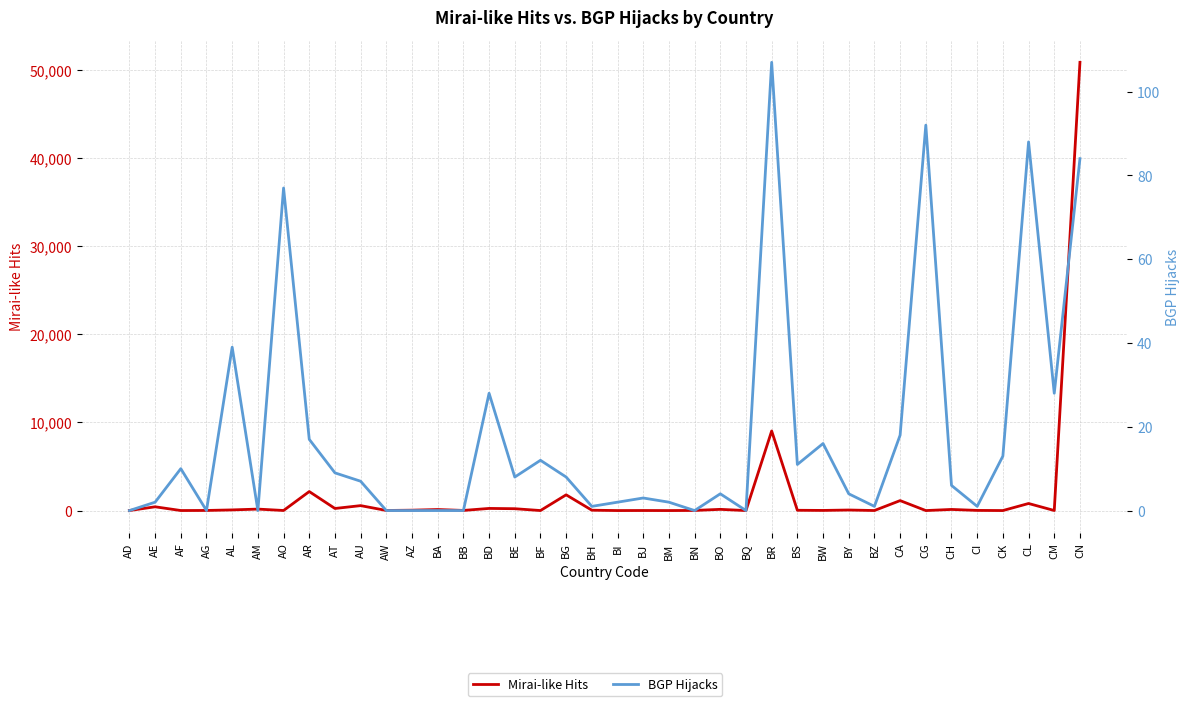

How many times do Mirai-like Hits and BGP Hijacks cross each other?

14